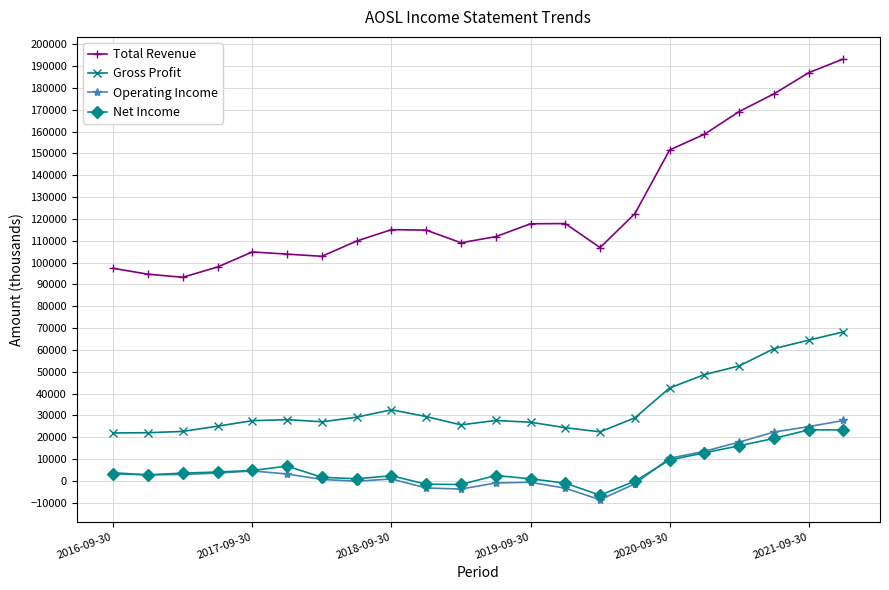

Which series has the widest spread of values?

Total Revenue